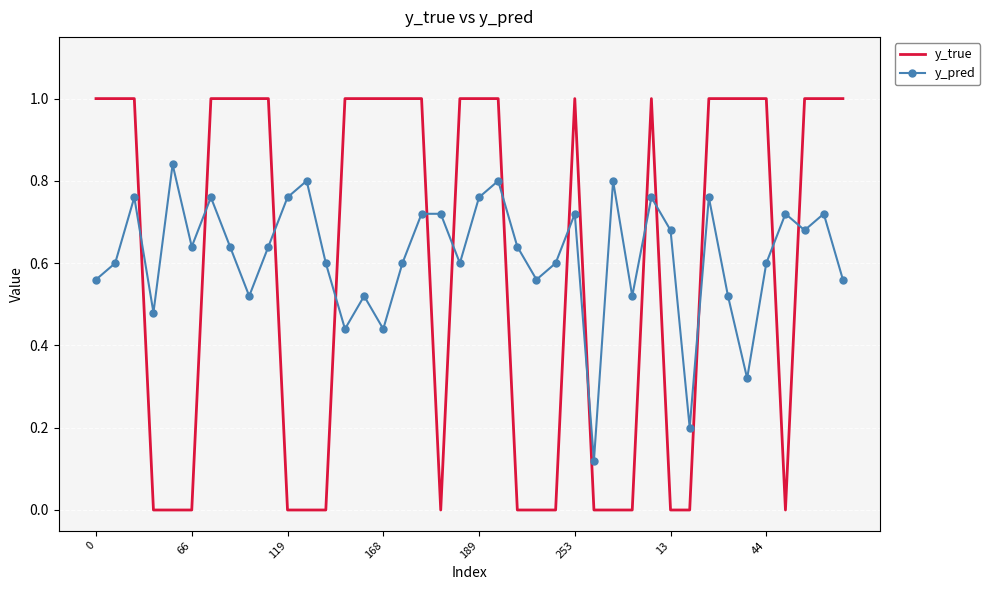

What is the difference between the maximum and minimum values in the y_true series?

1.0